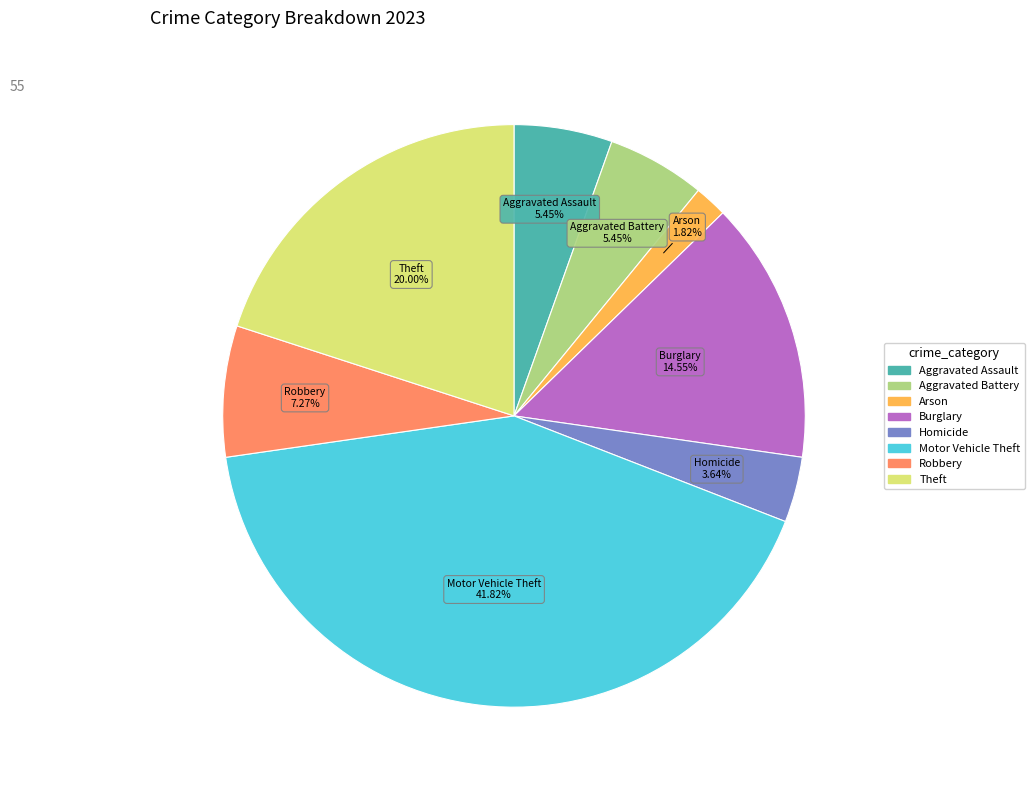

Does any single category account for the majority?

No